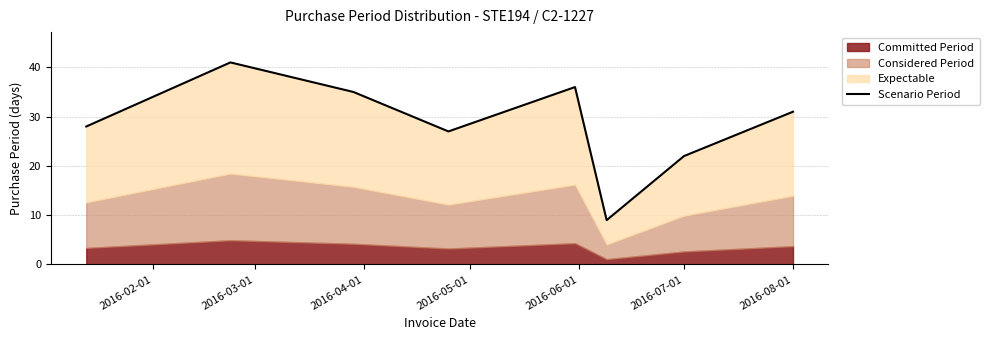

At which category does the chart reach its peak across all series?

2016-03-01